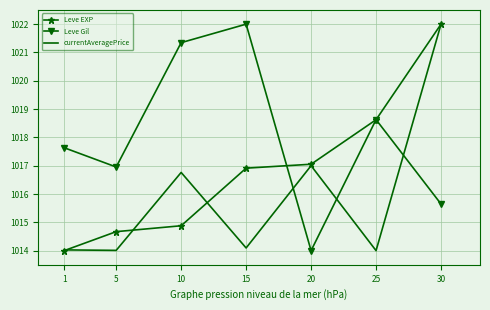

True or false: Leve Gil and currentAveragePrice intersect in this chart.

True